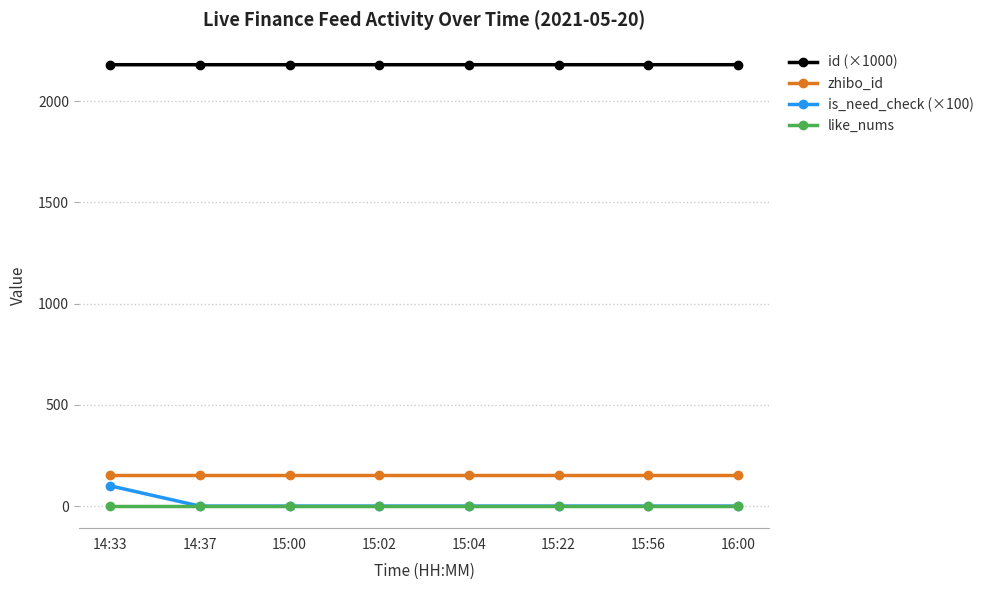

The value of id (×1000) at 15:02 is 536.7. True or false?

False